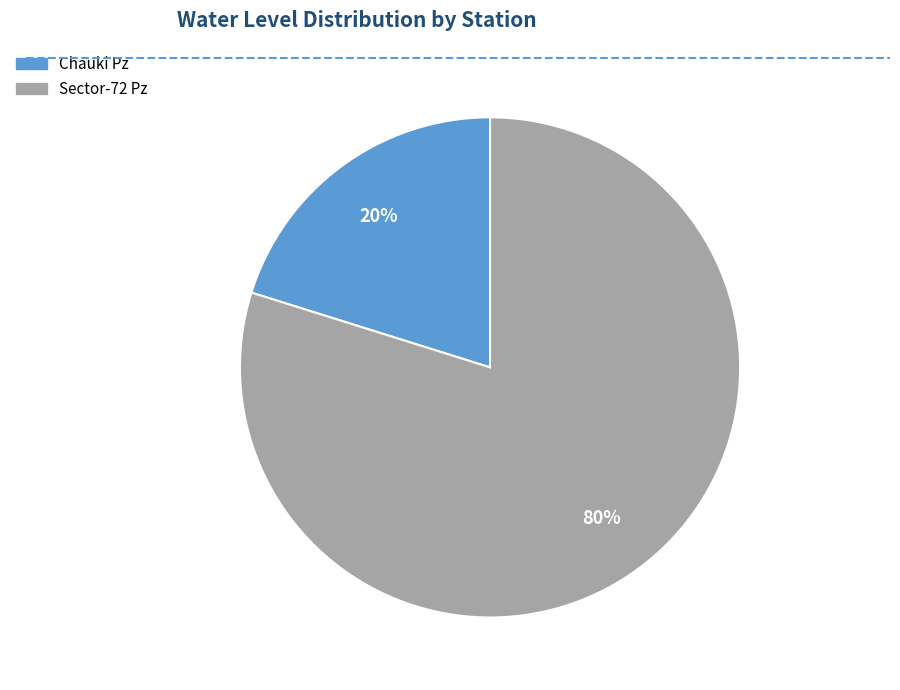

To the nearest percent, what is the difference between the largest and smallest slice percentages?

60%